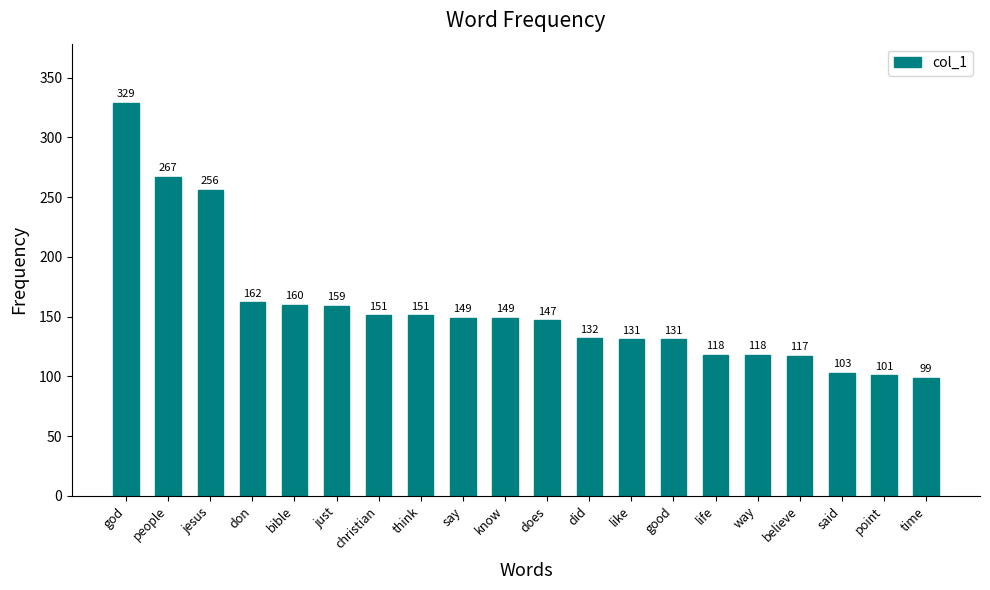

How many data points does each series have?

20